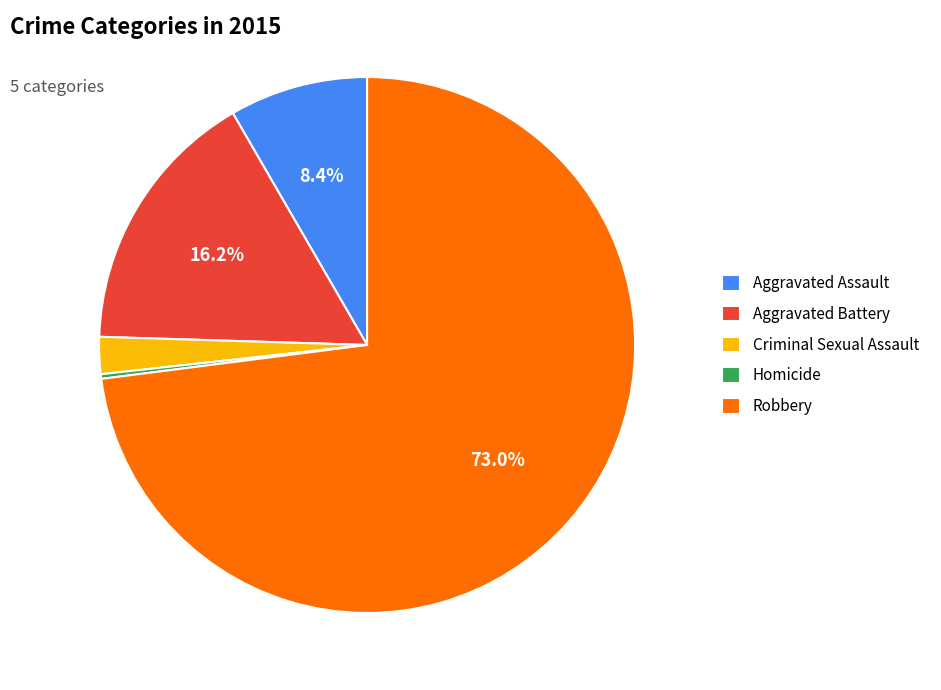

Does Robbery account for over 50% of the chart?

Yes